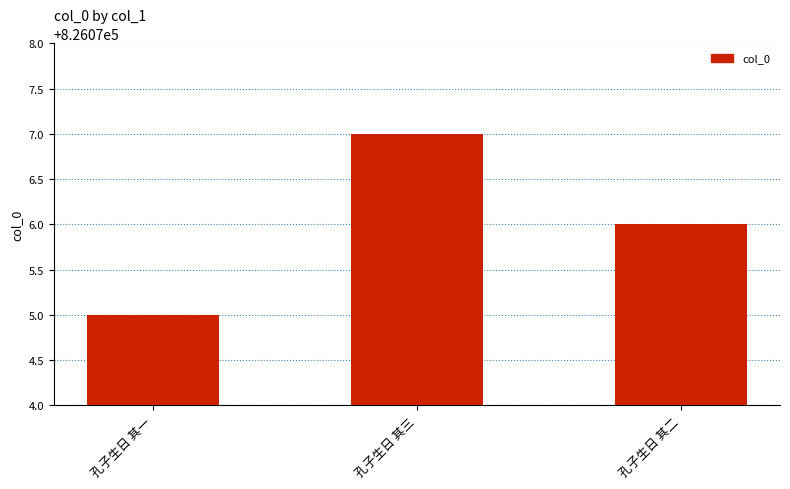

What is the difference between the values at 孔子生日 其一 and 孔子生日 其三?

2